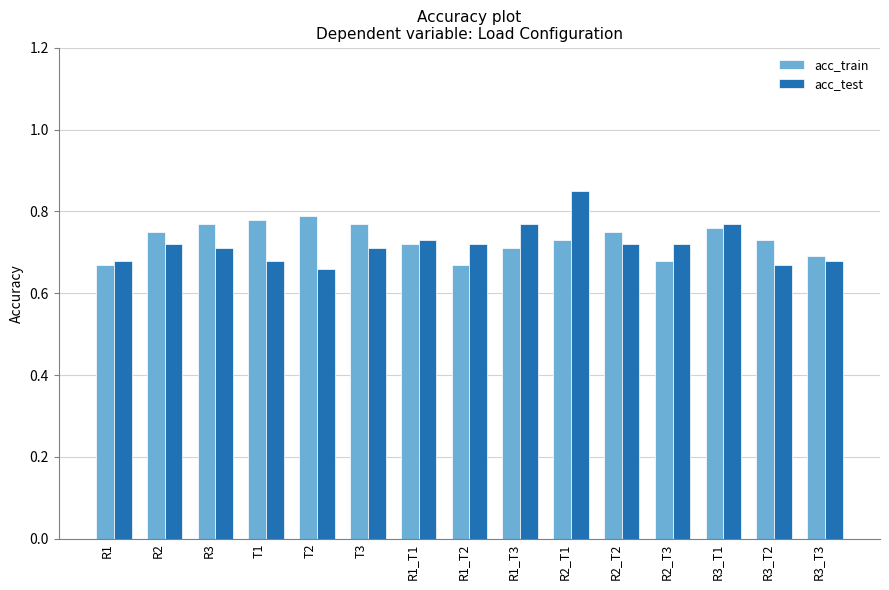

At which category is the sum across all series the highest?

R2_T1